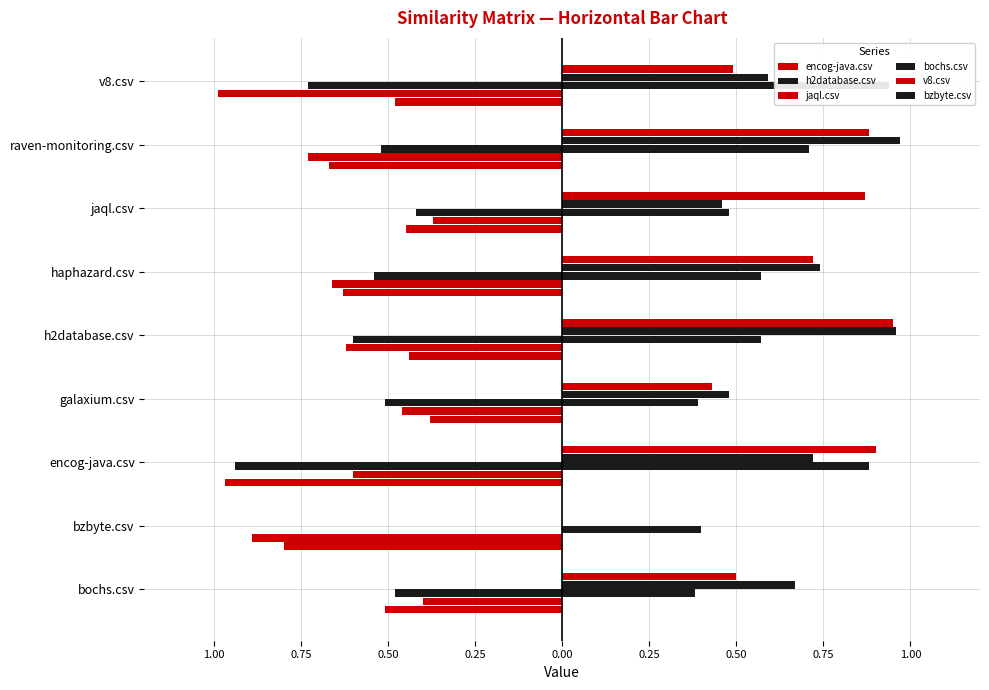

How many series are shown in this chart?

6